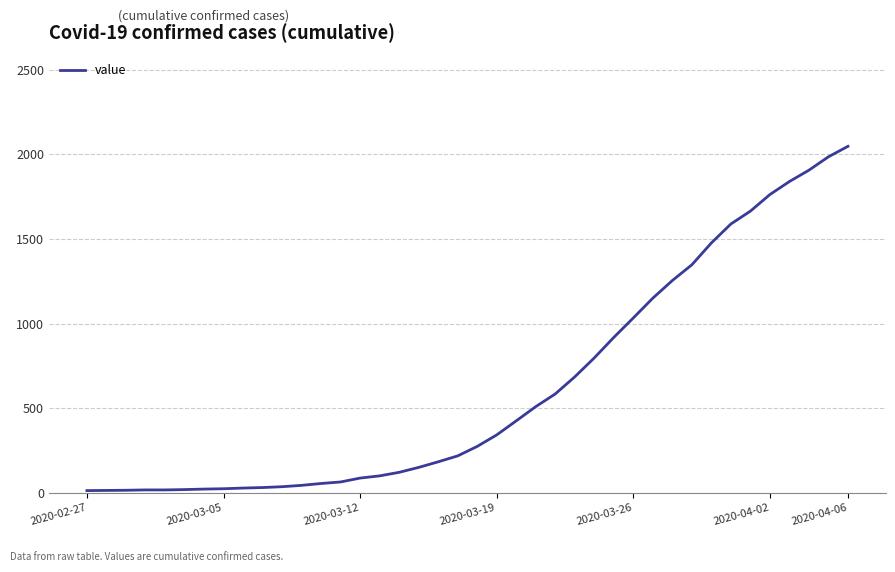

What is the average value?

621